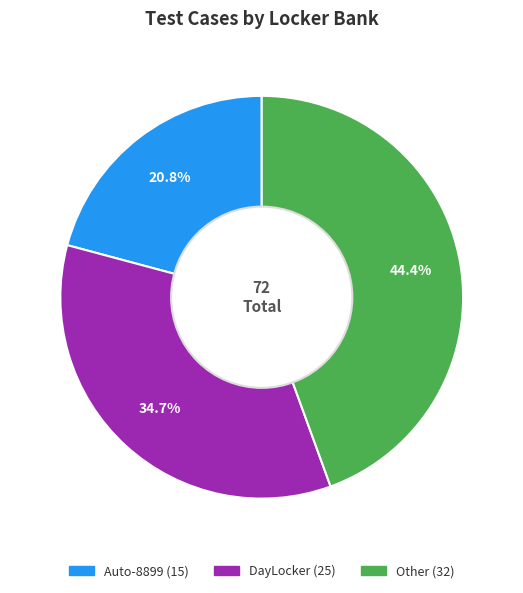

To the nearest percent, what is the difference between the largest and smallest slice percentages?

24%